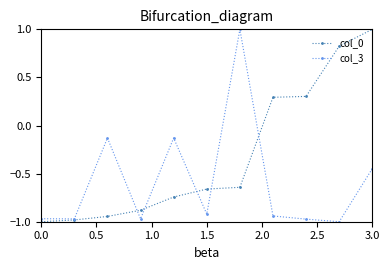

Rank the series by their average value, from highest to lowest.

col_0, col_3